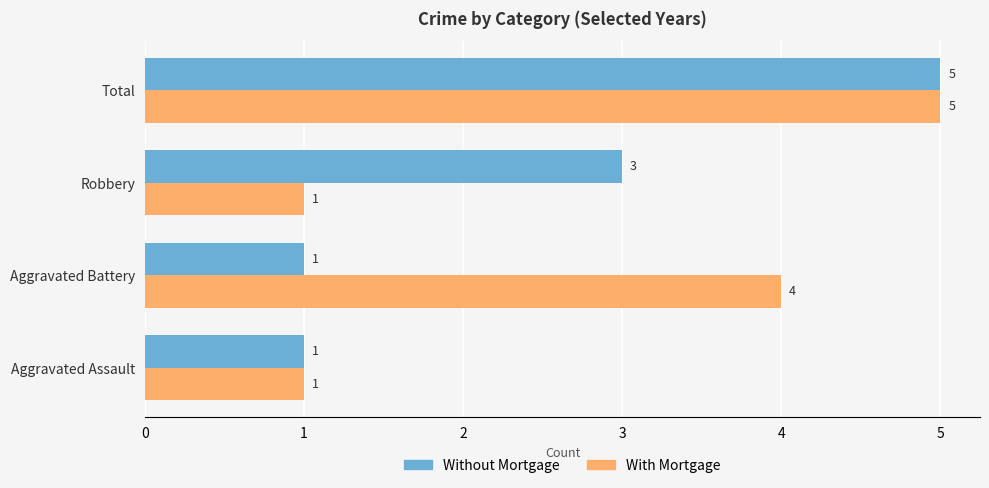

Which category has the highest value in the Without Mortgage series?

Total